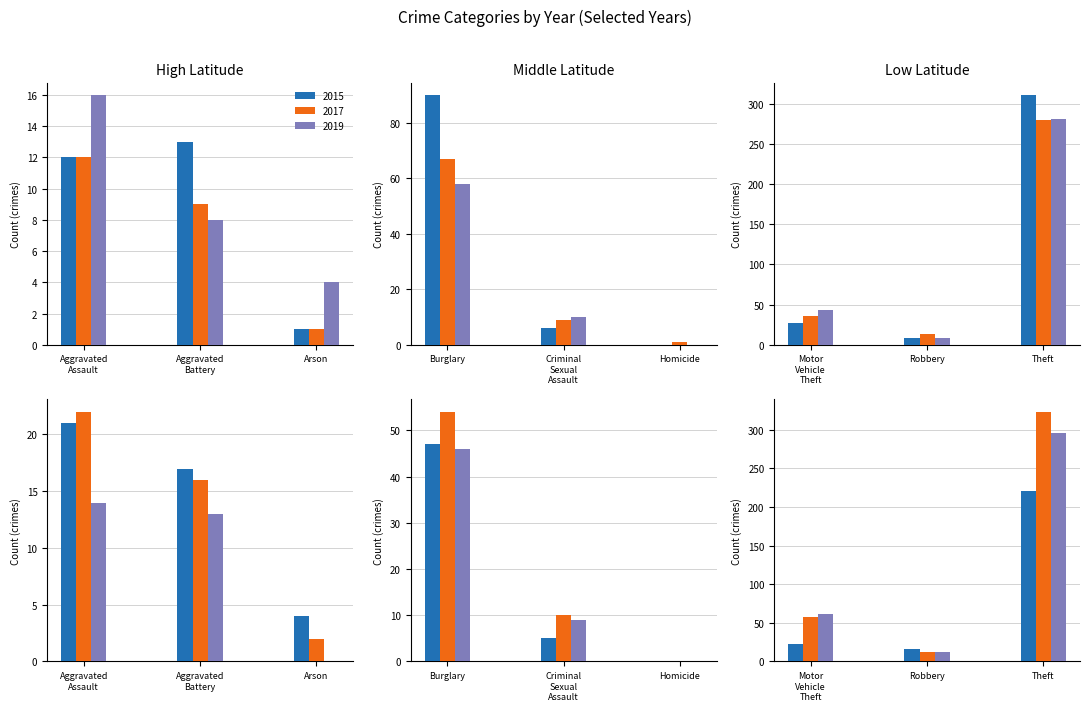

Are the bars grouped side by side (vs. stacked)?

Yes